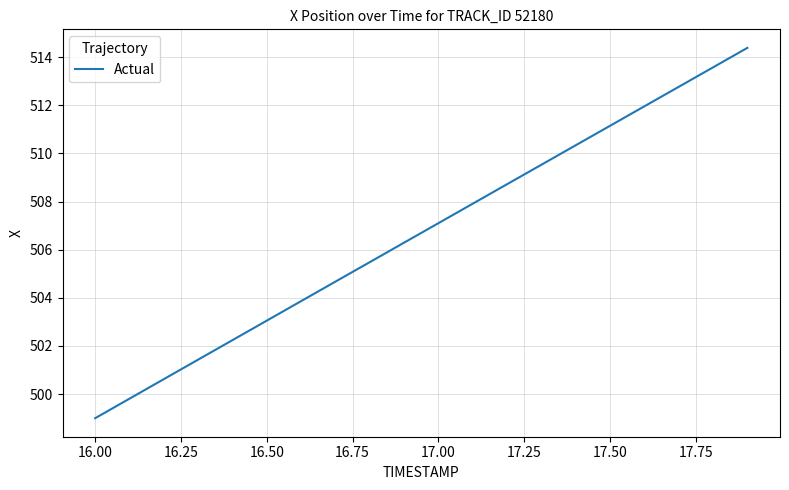

How many distinct data groups are displayed?

1